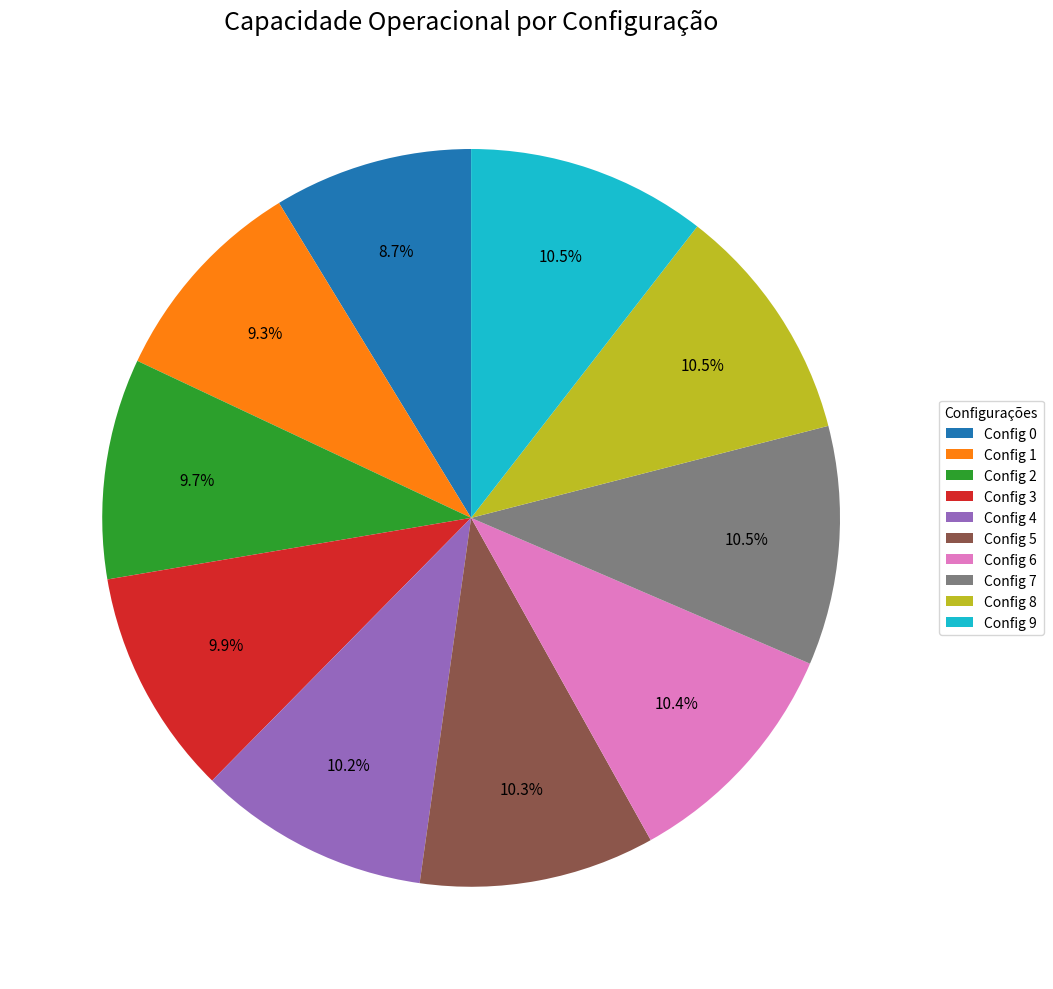

How many segments does this pie chart have?

10